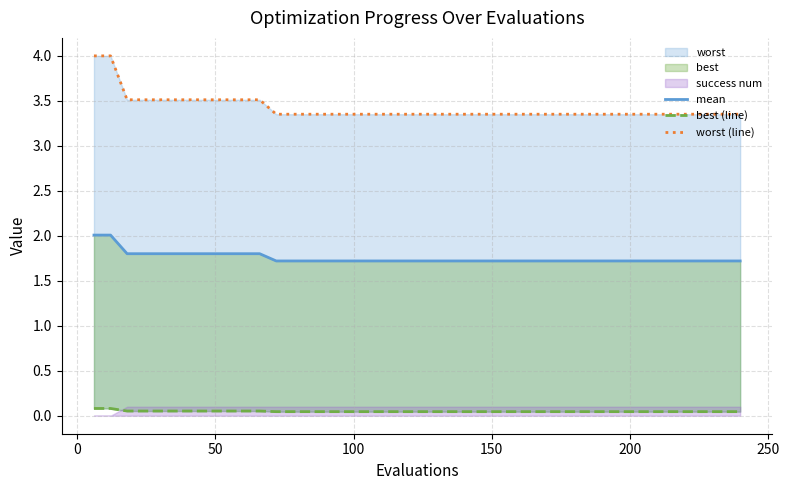

Does the chart have visible grid lines?

Yes